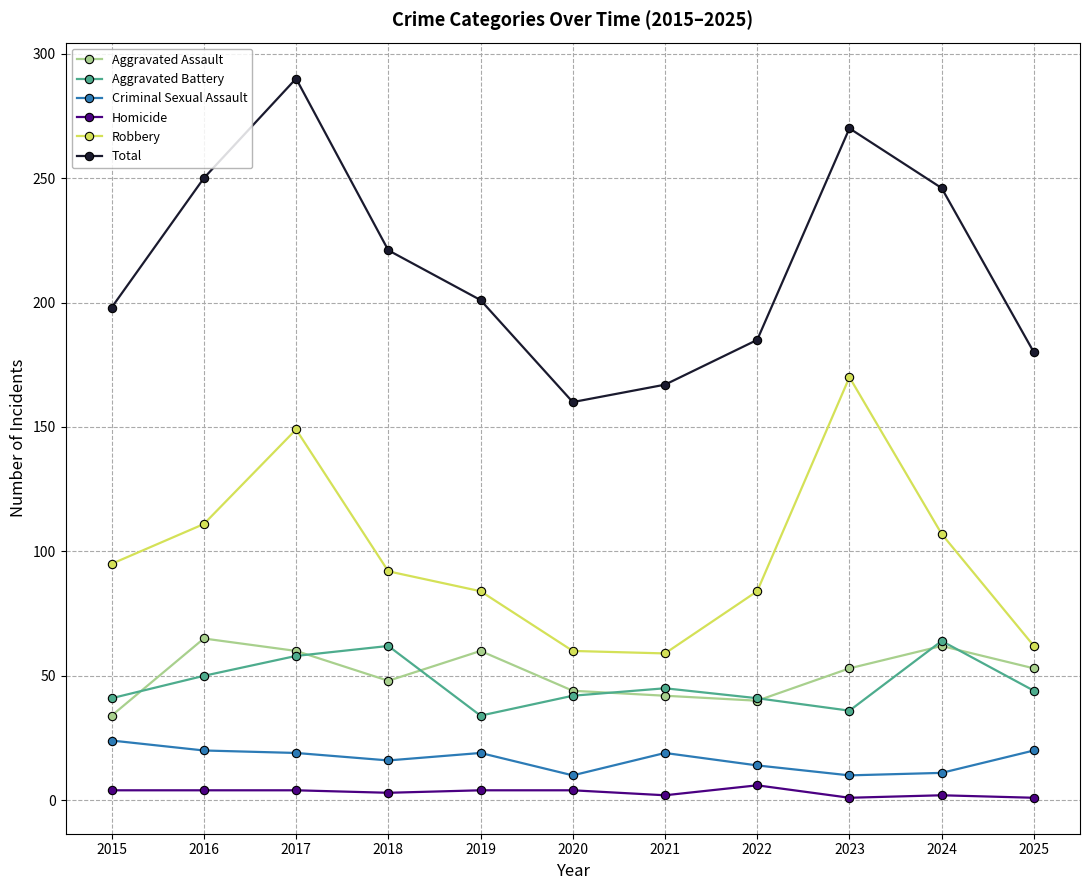

Which series has the largest range (max minus min)?

Total